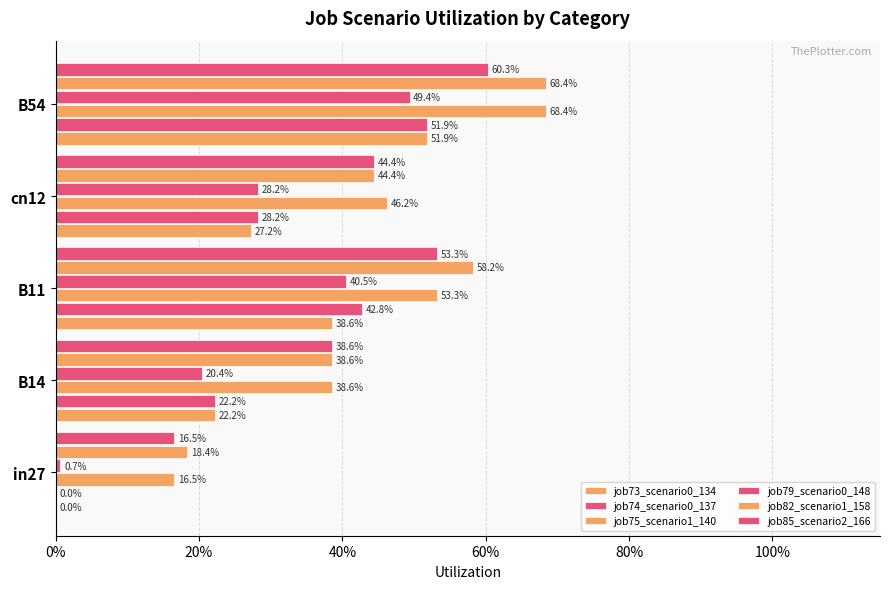

What position from the right is in27?

5